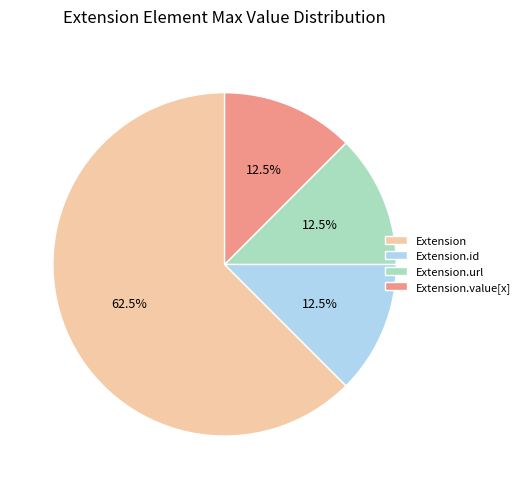

How many segments does this pie chart have?

4